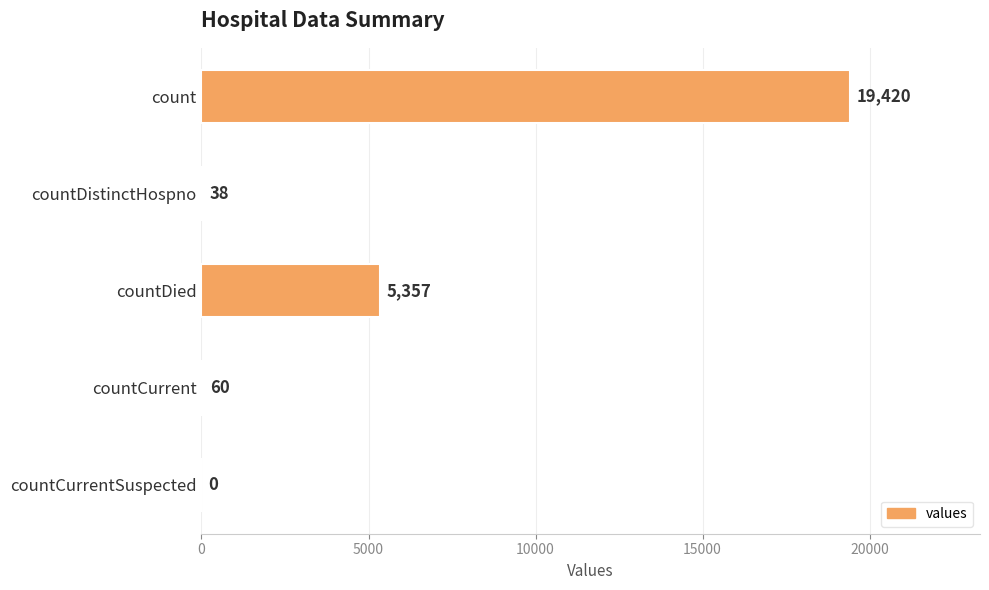

Count the number of data series in this chart.

1